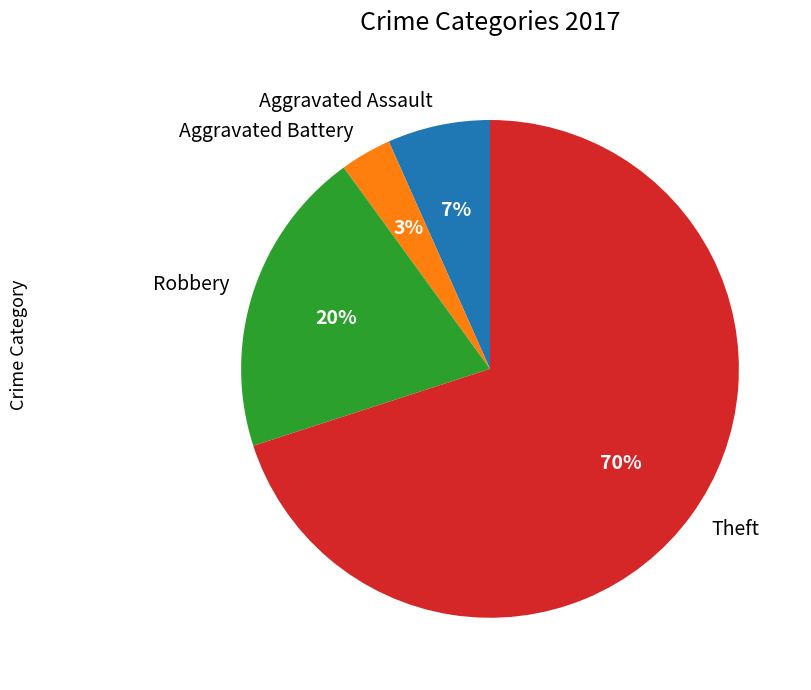

Which has a higher value, Aggravated Assault or Robbery?

Robbery